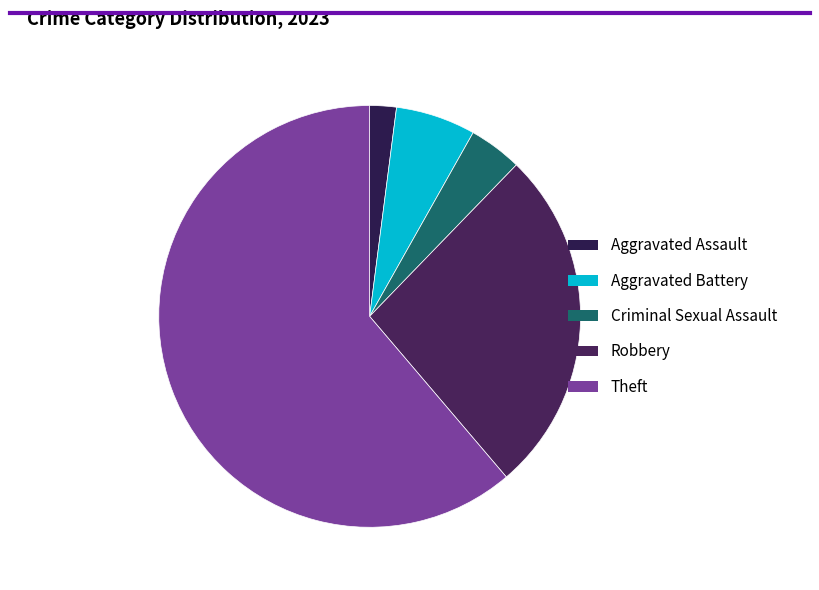

Rank the categories by value from highest to lowest.

Theft, Robbery, Aggravated Battery, Criminal Sexual Assault, Aggravated Assault